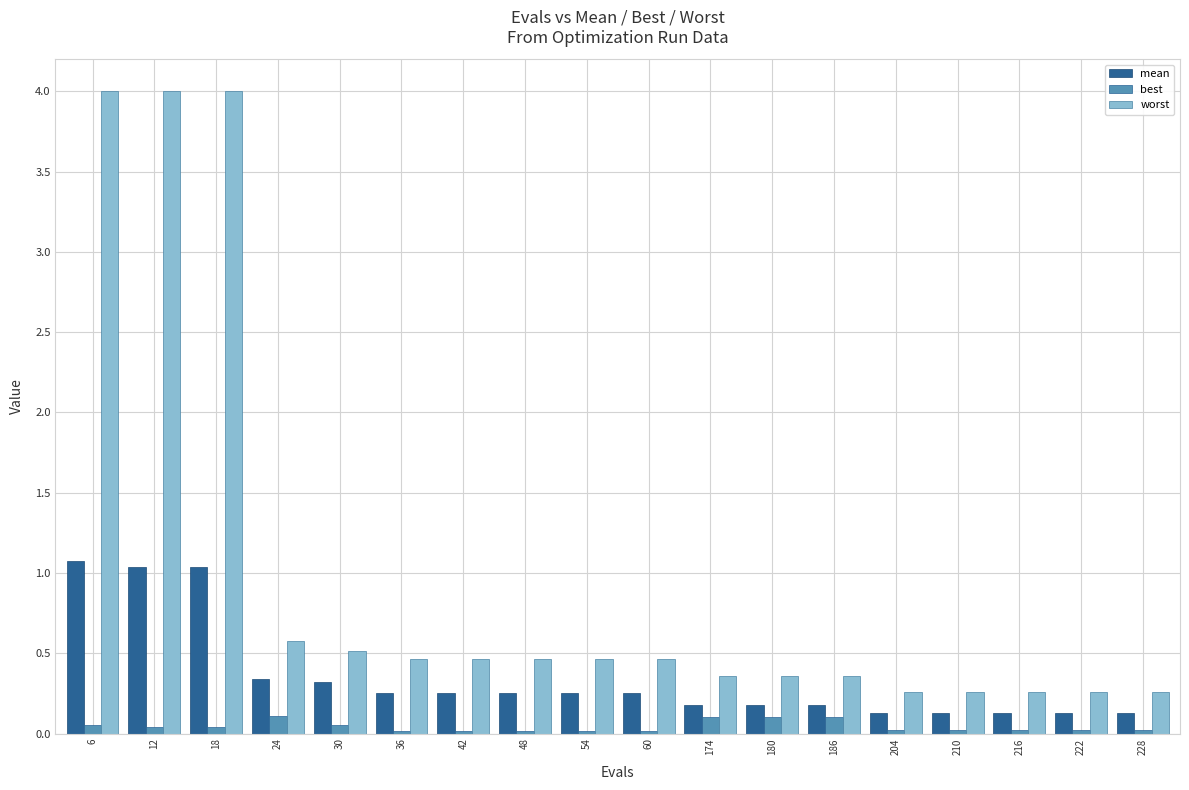

What are all the series names shown in the legend?

mean, best, worst